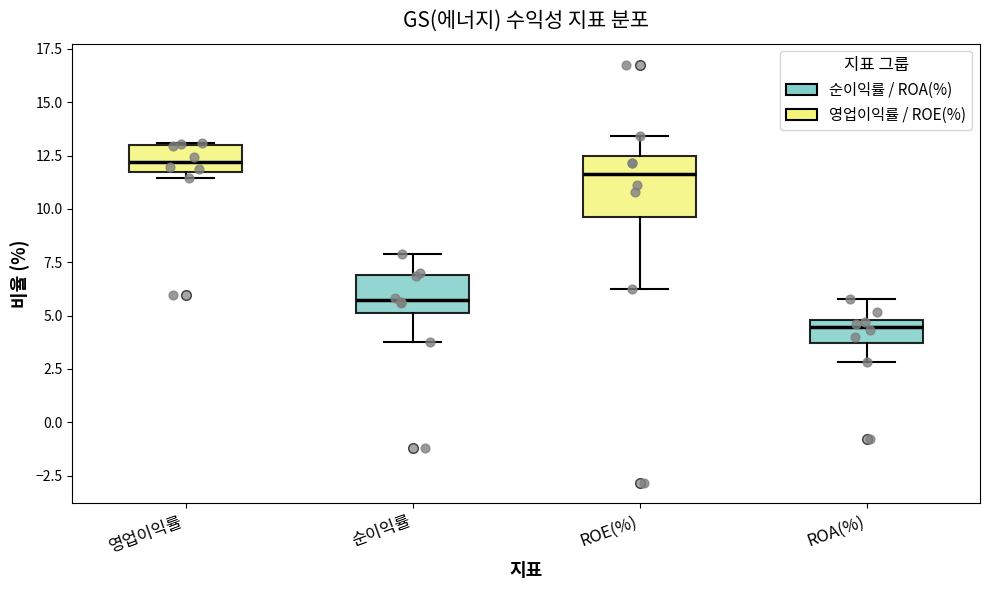

Which box has the lowest median line?

ROA(%)